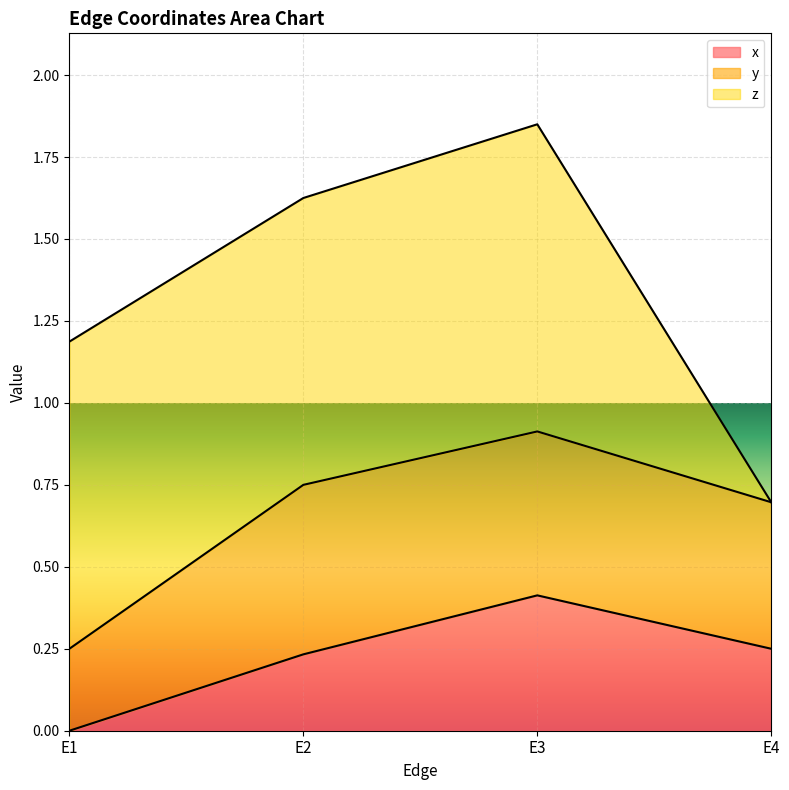

Between E2 and E3, which series saw the biggest shift?

x